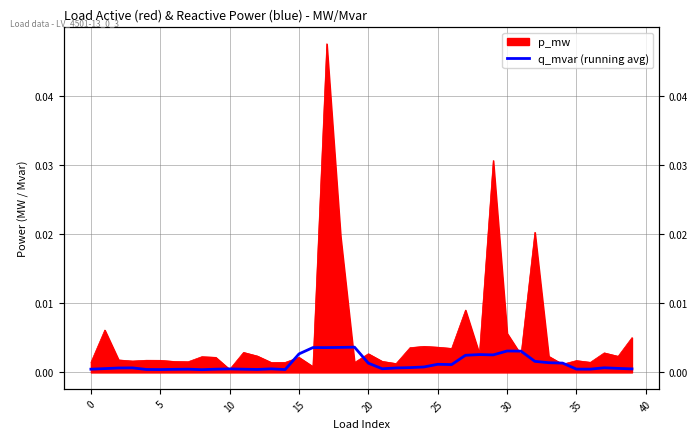

Is it true that the value at 11 is 0.0?

False